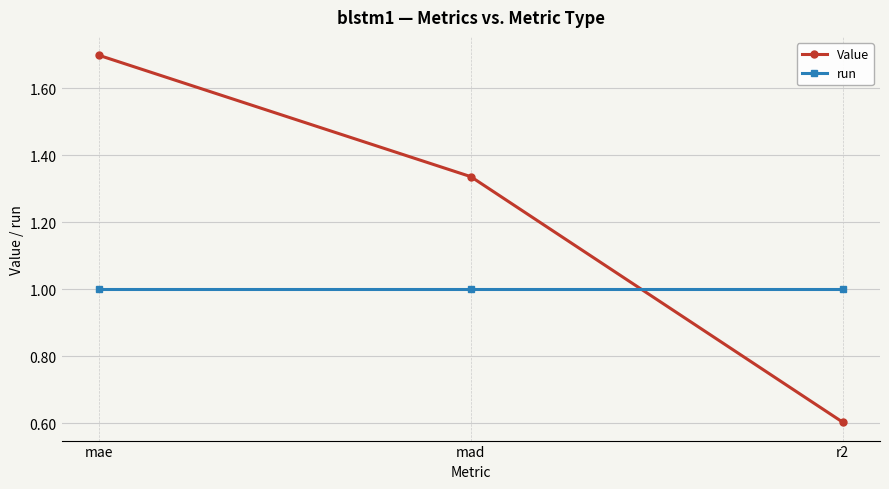

Where is Value nearest to the value 1?

mad